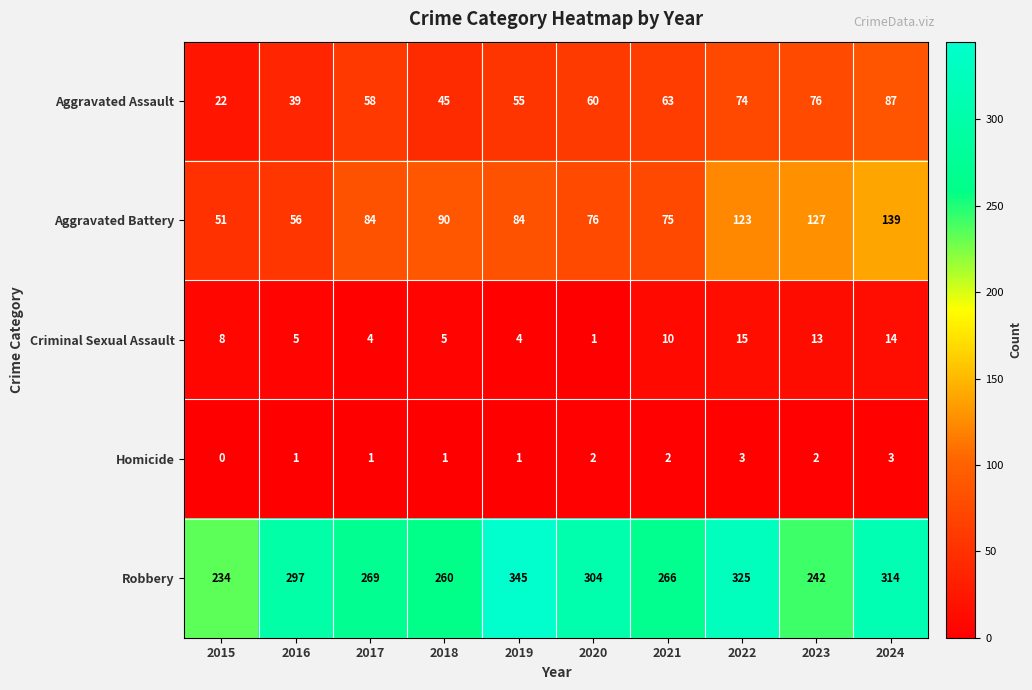

What is the difference between the maximum and minimum values in the Robbery series?

111